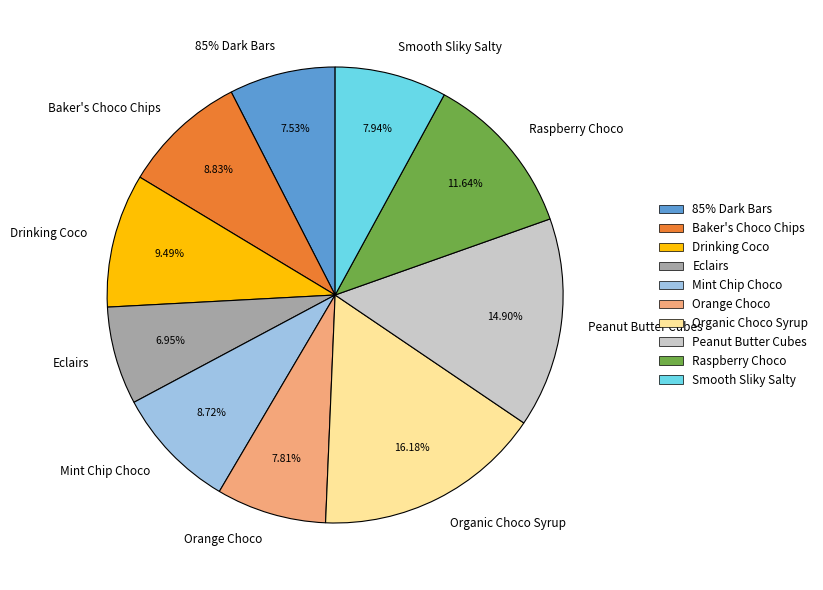

Is there a majority slice in this chart?

No